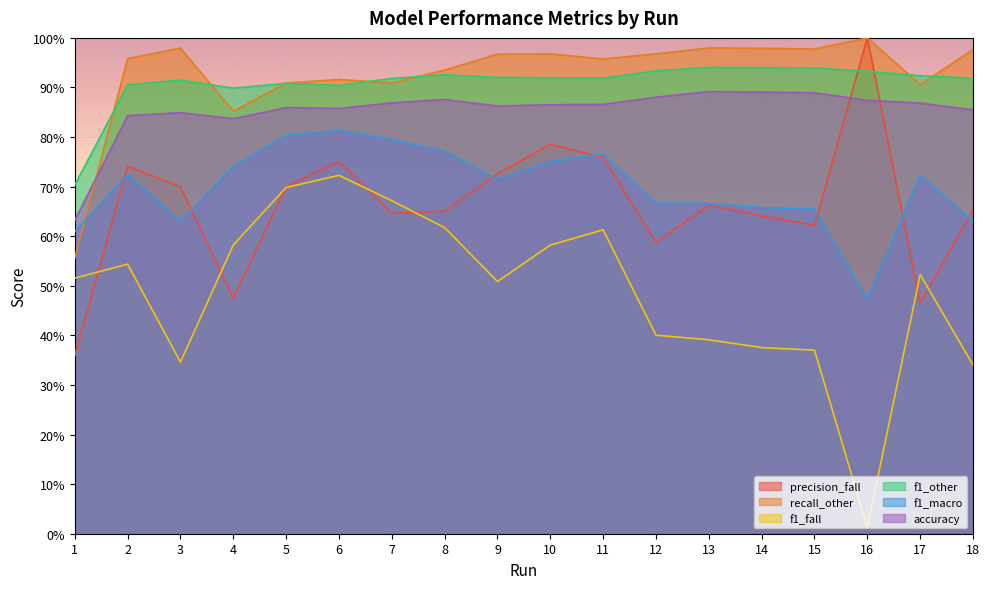

True or false: precision_fall and recall_other intersect in this chart.

False